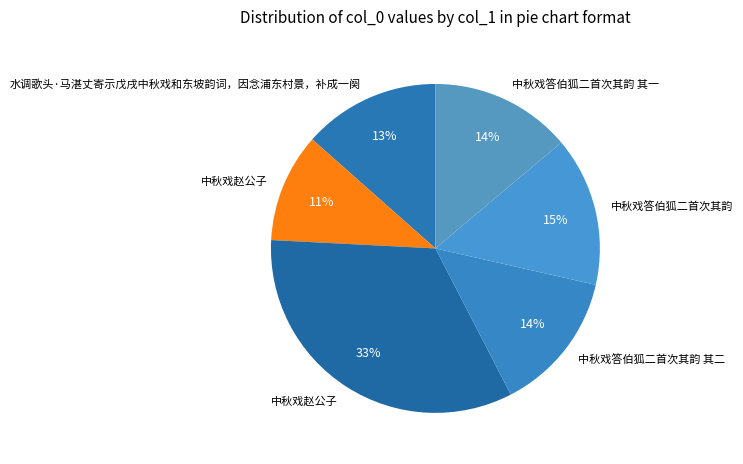

Rank the categories by value from highest to lowest.

中秋戏赵公子, 中秋戏答伯狐二首次其韵, 中秋戏答伯狐二首次其韵 其二, 中秋戏答伯狐二首次其韵 其一, 水调歌头·马湛丈寄示戊戌中秋戏和东坡韵词，因念浦东村景，补成一阕, 中秋戏赵公子